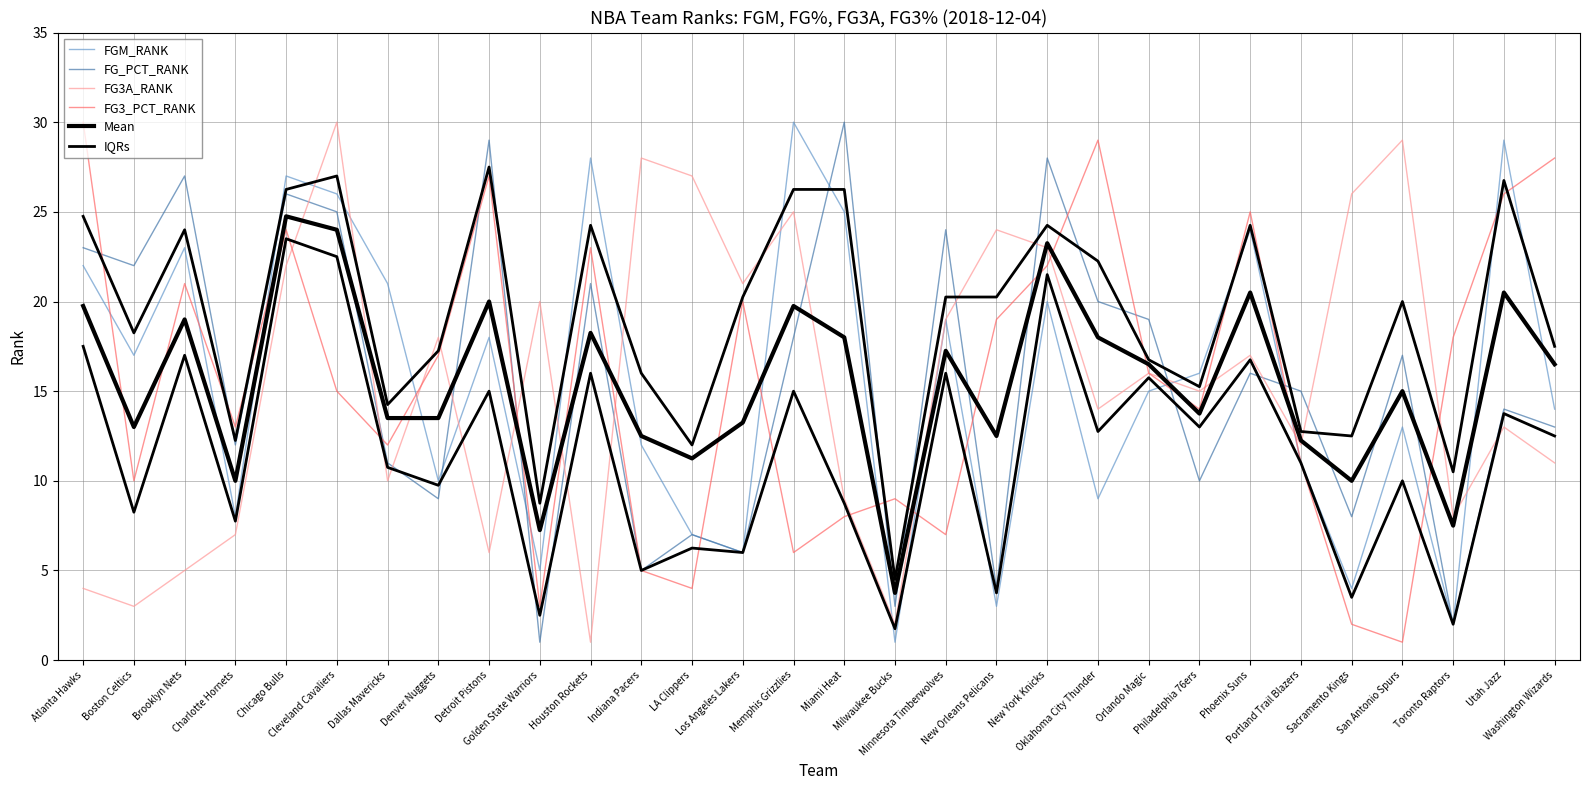

True or false: FGM_RANK and FG3A_RANK intersect in this chart.

True